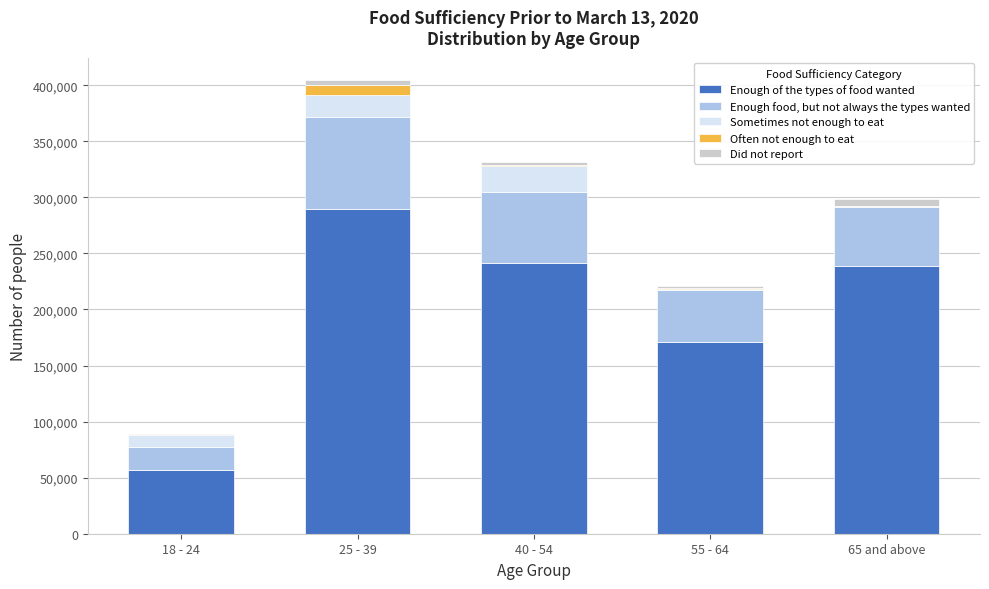

Reading left to right, list the values for the Enough of the types of food wanted series.

18 - 24=56908	25 - 39=289987	40 - 54=241568	55 - 64=170743	65 and above=238547